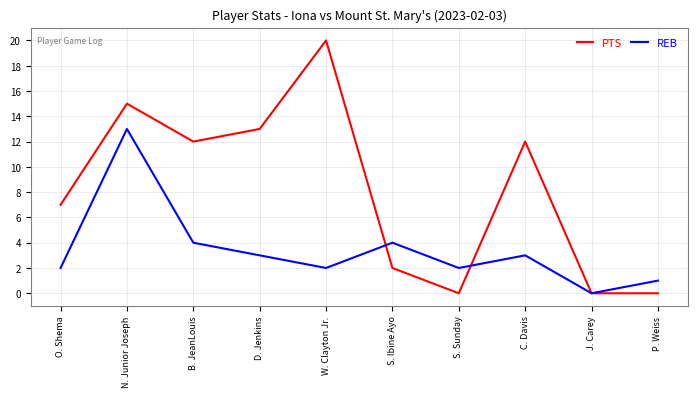

At which label does PTS reach its peak?

W. Clayton Jr.